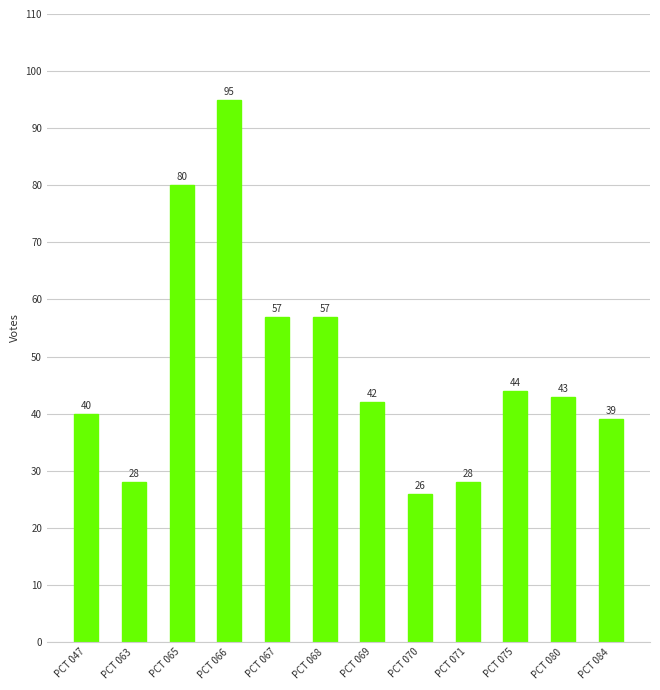

What is the value of the 2nd bar from the left?

28